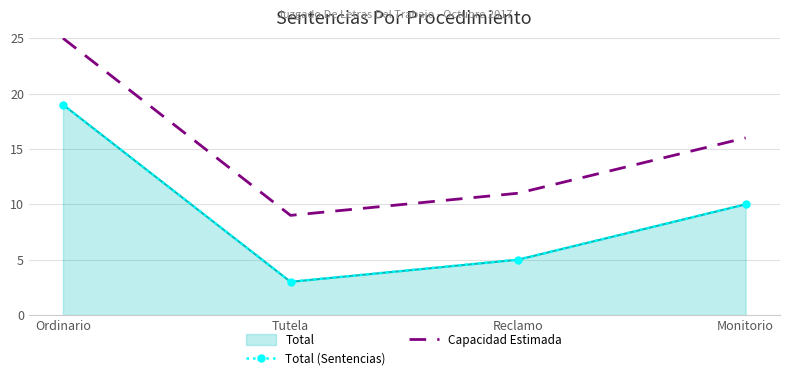

Which series has the widest spread of values?

Total (Sentencias)